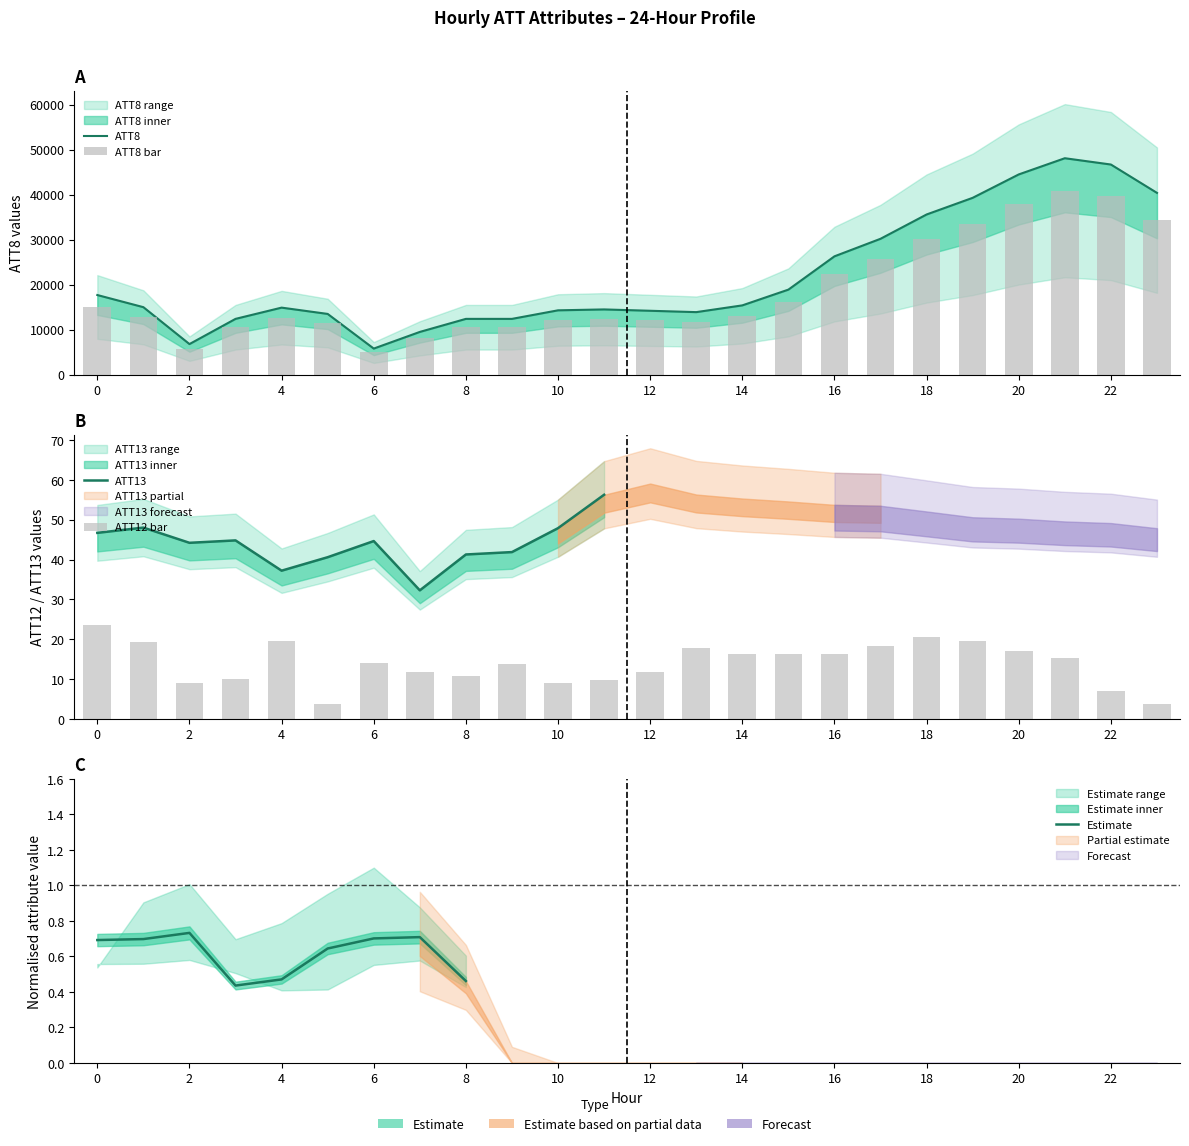

What is the spread (max minus min) of values at 7?

9492.2